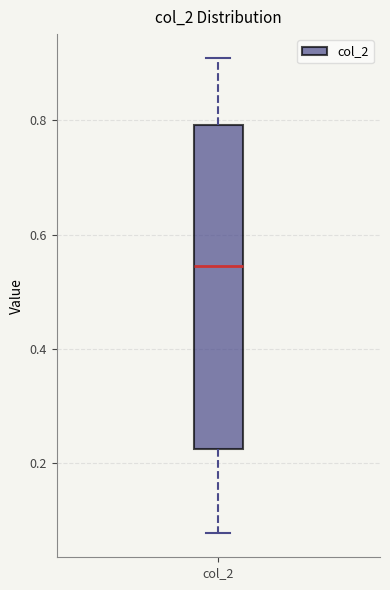

Where does the median line of the box for col_2 sit on the y-axis? The values are not printed on the chart, so give them approximately, as read against the axis.

0.54